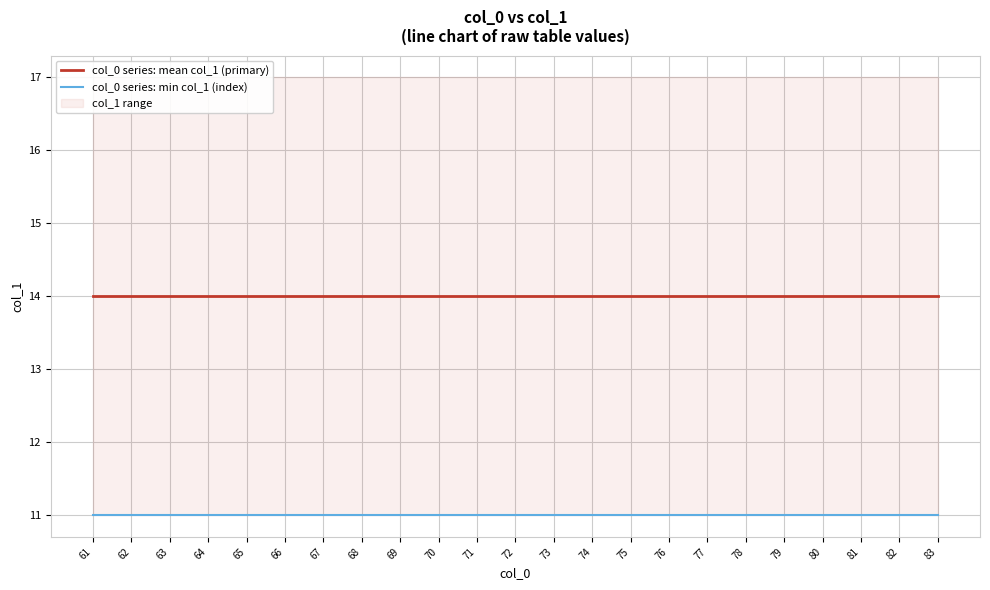

The value of col_0 series: min col_1 (index) at 77 is 18. True or false?

False